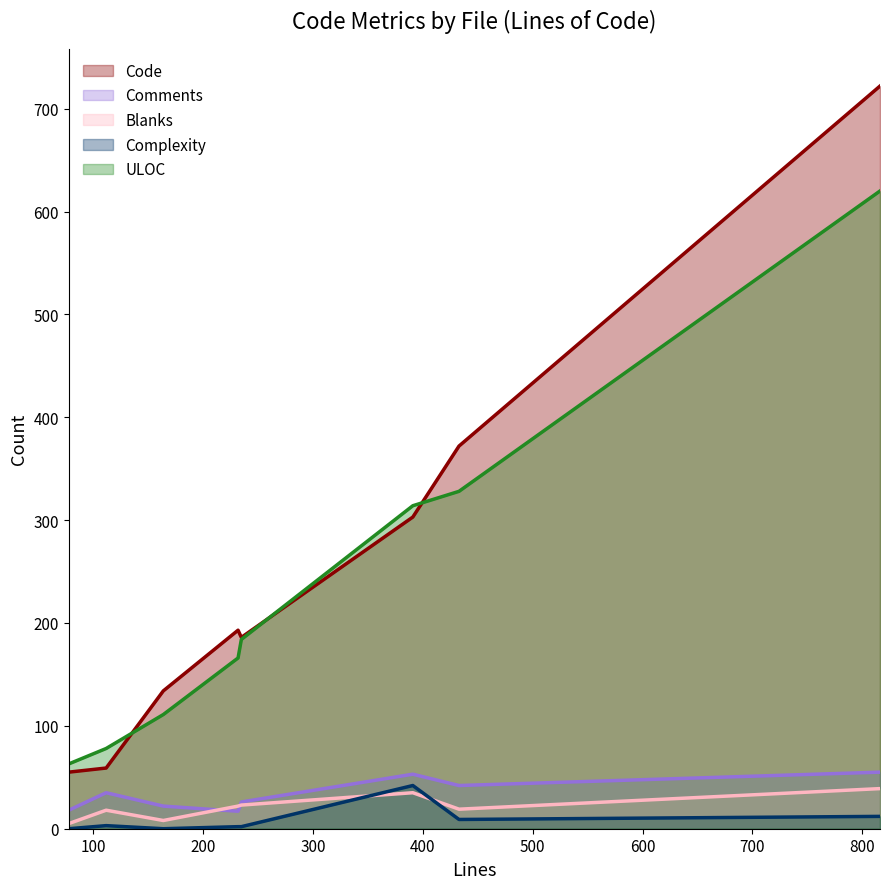

The value of Complexity at distrib.py is 2. True or false?

True